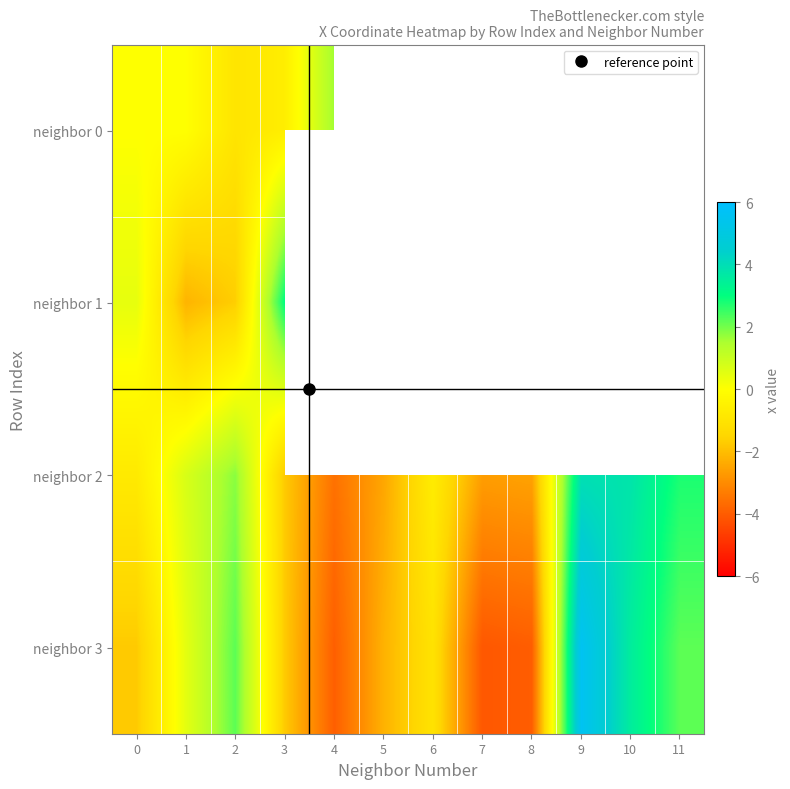

Which series has the largest range (max minus min)?

neighbor 3